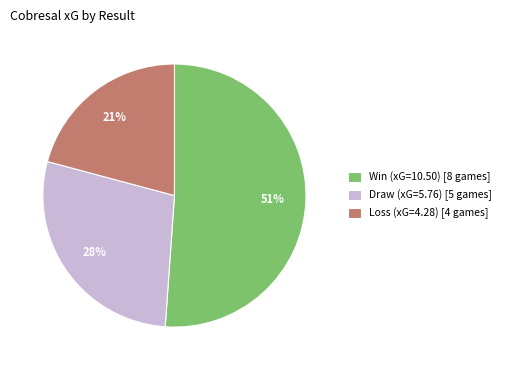

How many slices are in this pie chart?

3